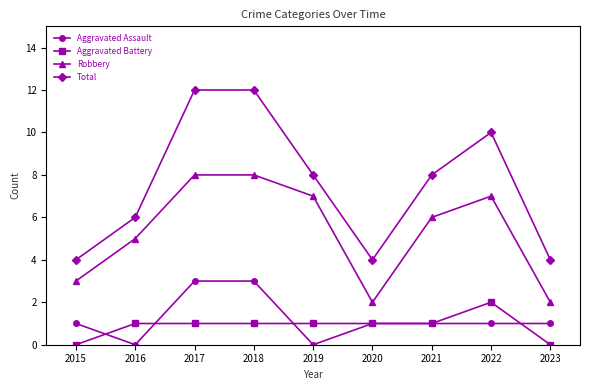

True or false: Total and Aggravated Assault intersect in this chart.

False